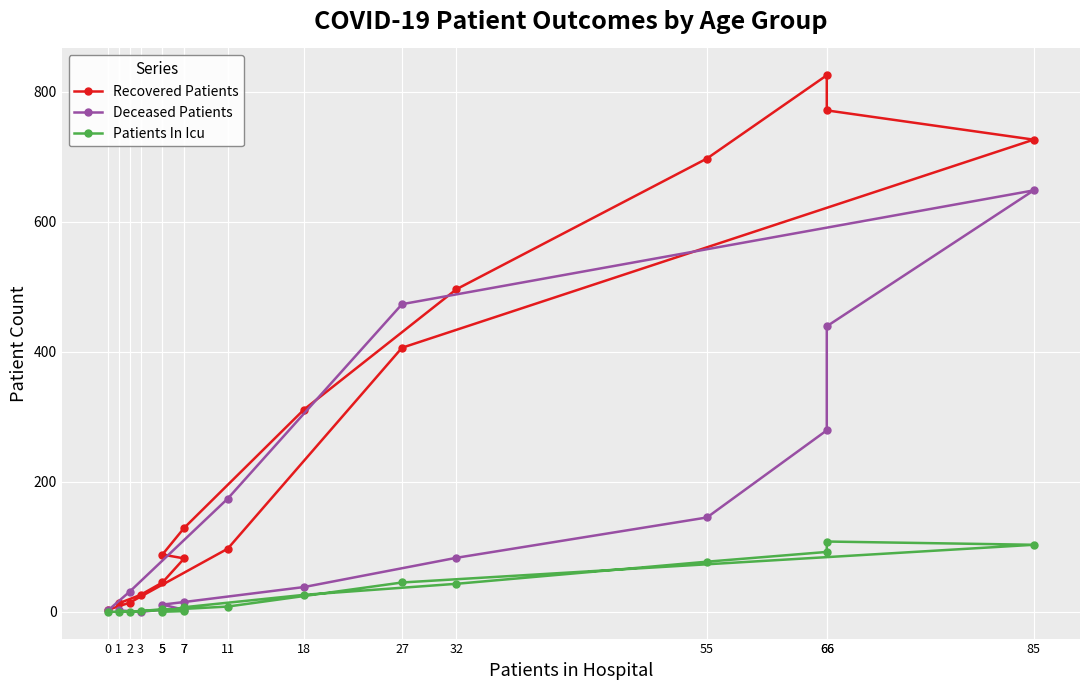

How many values in the Recovered Patients series exceed 129?

7